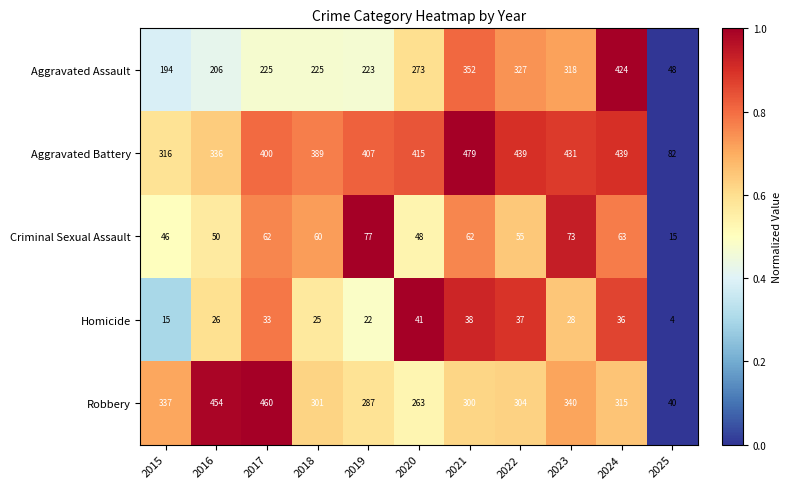

What is the maximum value shown in the chart?

479